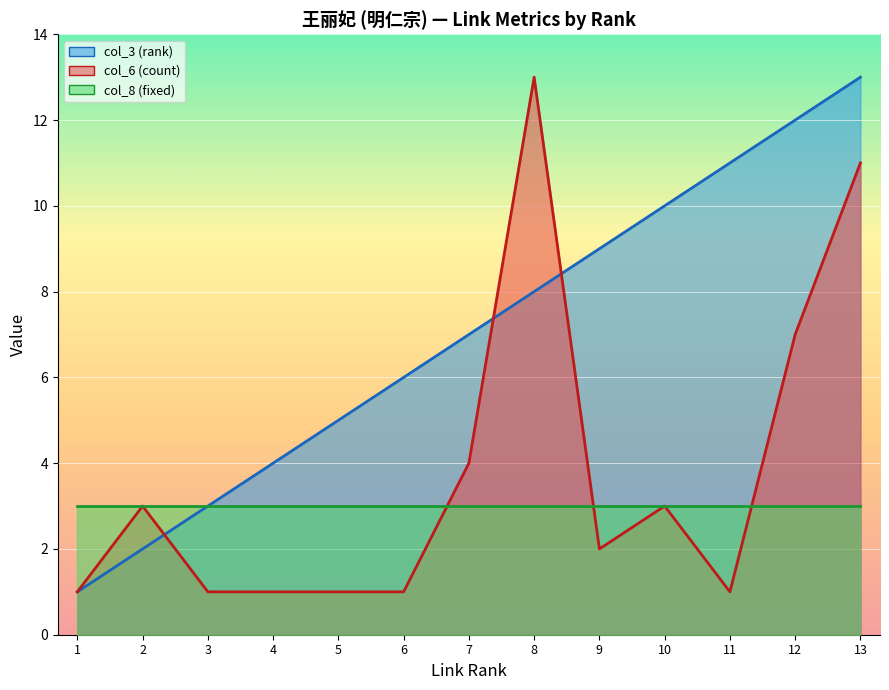

In col_6 (count), how many points are higher than both neighbors (excluding endpoints)?

3